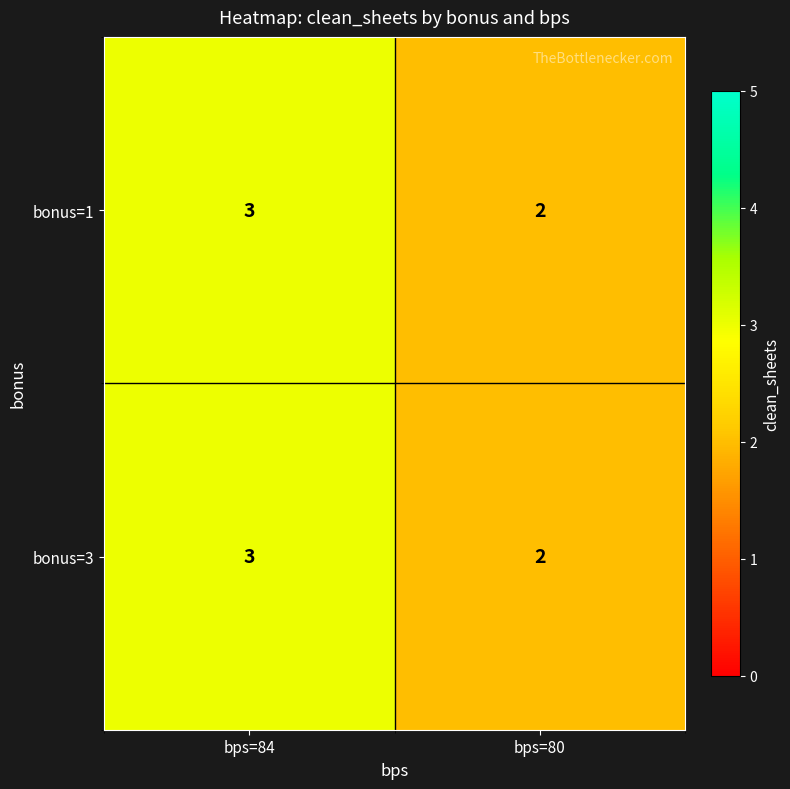

Where is bonus=1 nearest to the value 2?

bps=80